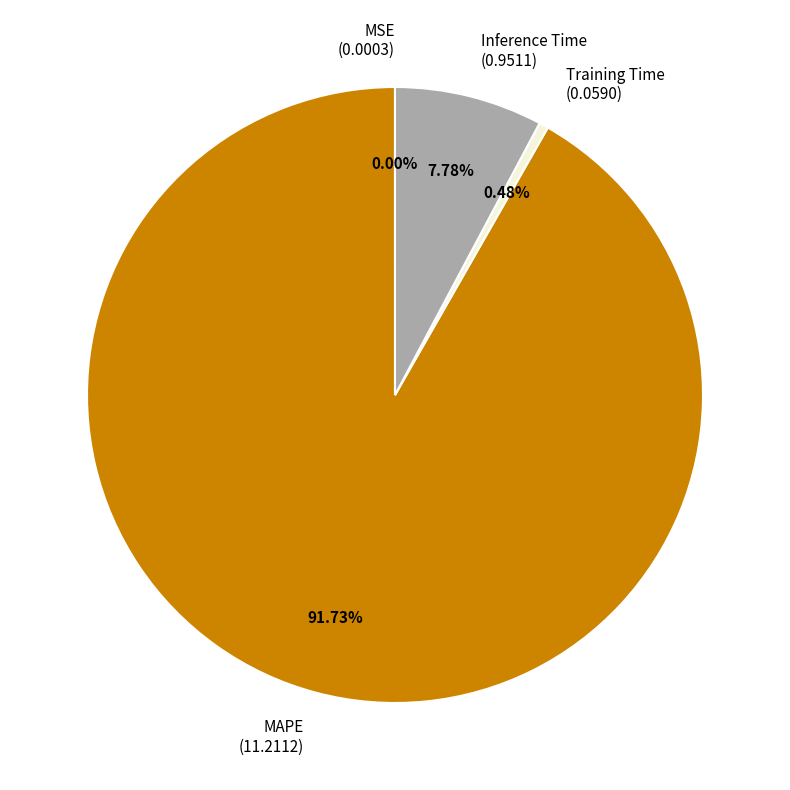

Is it true that MAPE is 86% of the pie?

False